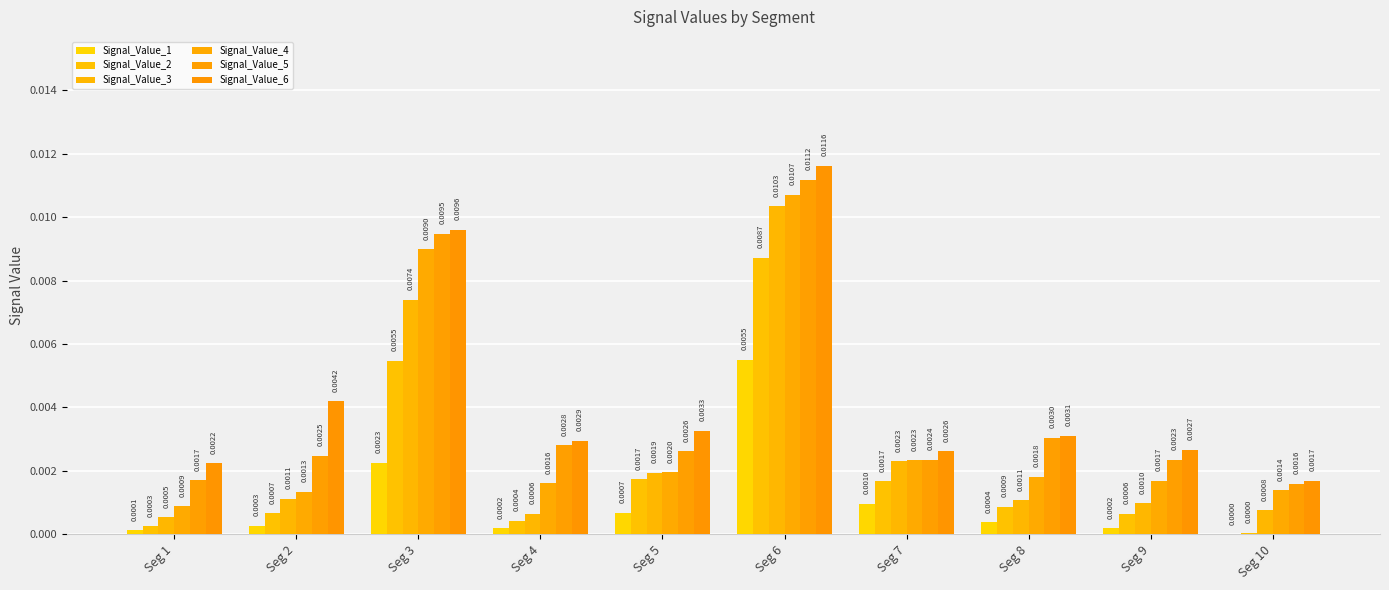

How many series are shown in this chart?

6